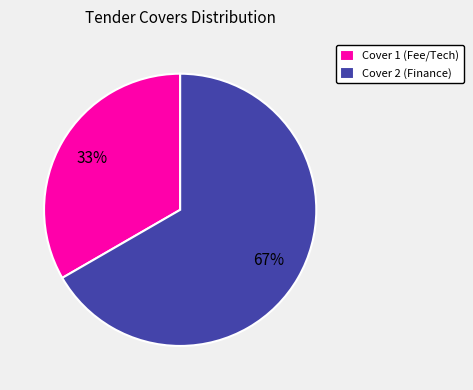

Is there a majority slice in this chart?

Yes